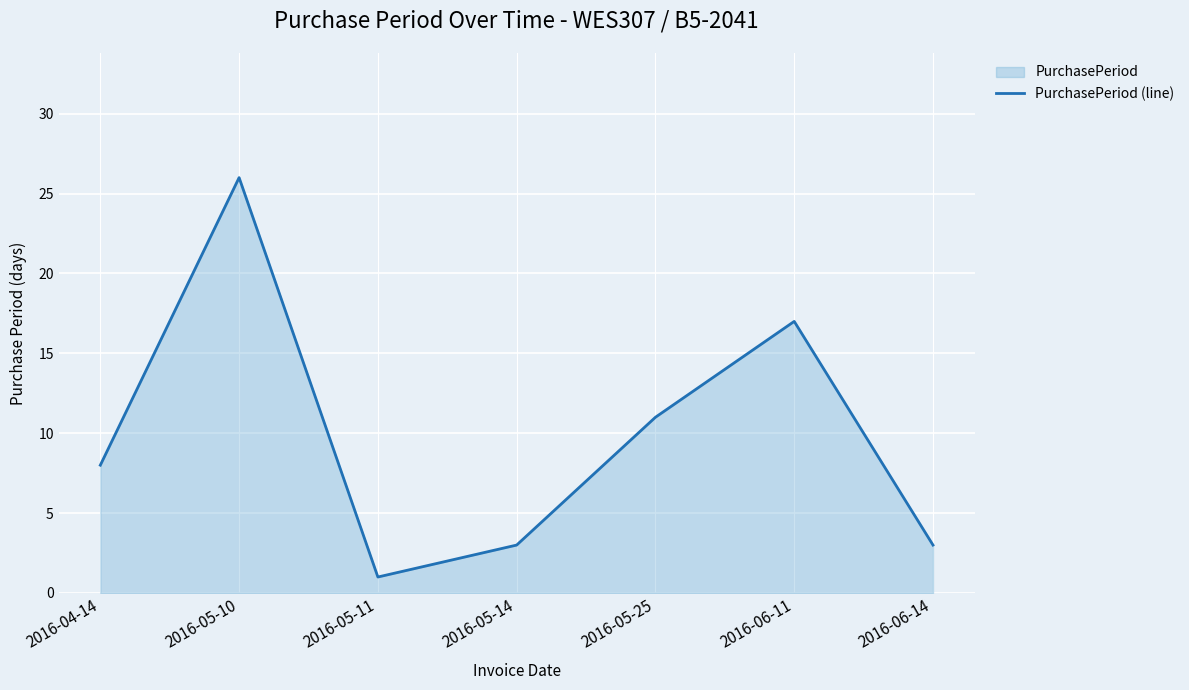

Reading right to left, what are all the values shown in this chart?

2016-06-14=3	2016-06-11=17	2016-05-25=11	2016-05-14=3	2016-05-11=1	2016-05-10=26	2016-04-14=8